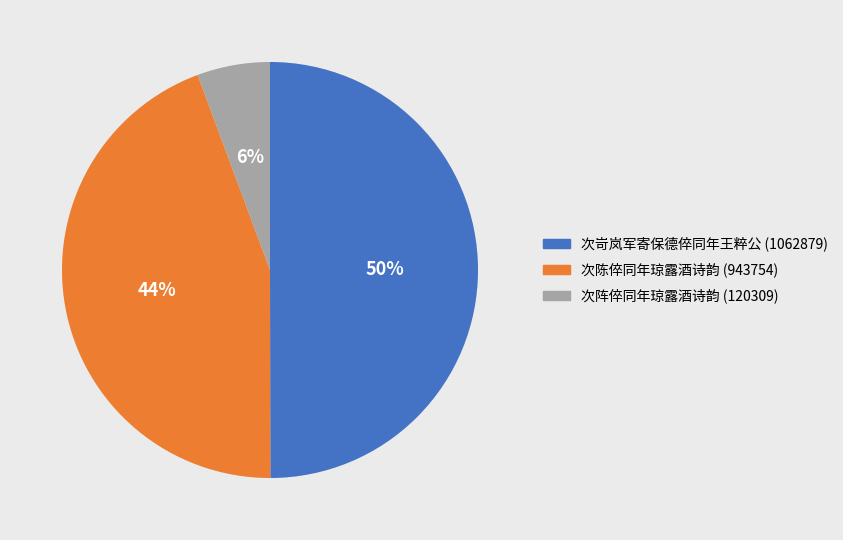

Is it true that 次陈倅同年琼露酒诗韵 is 44% of the pie?

True